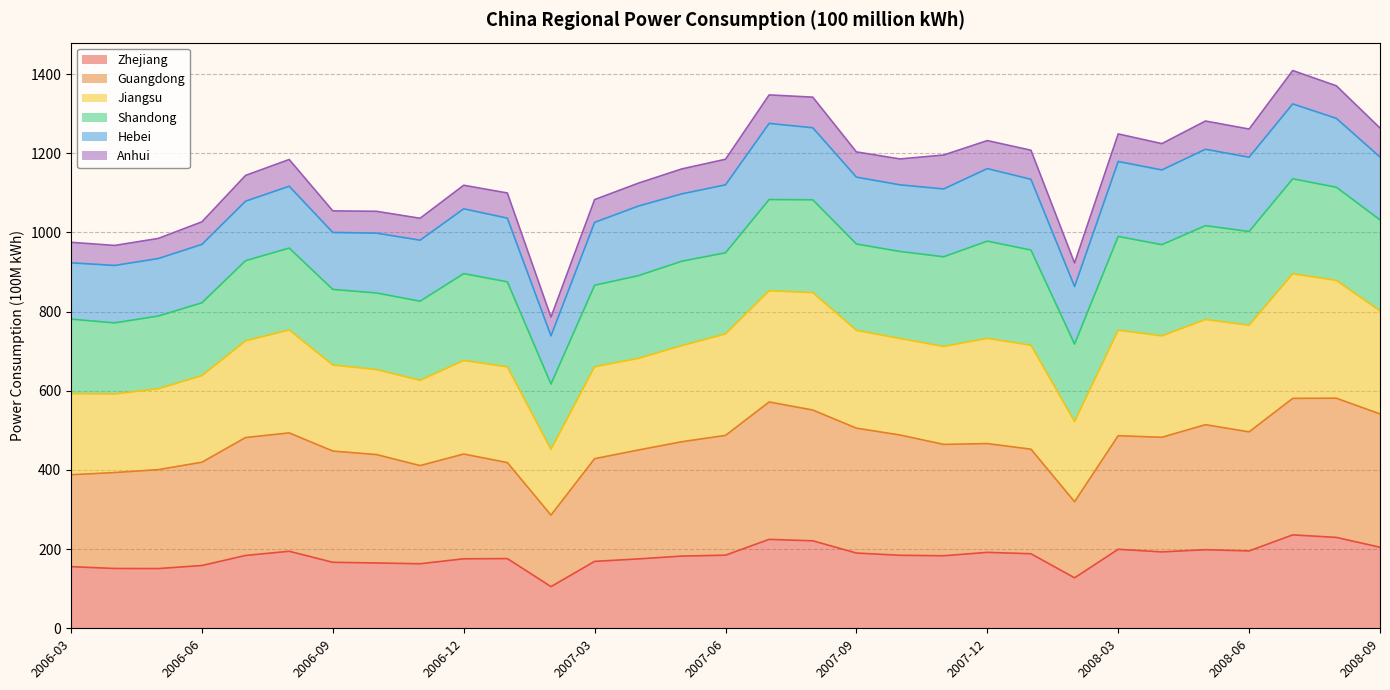

What is the total value across all series at 2006-06?

1026.6